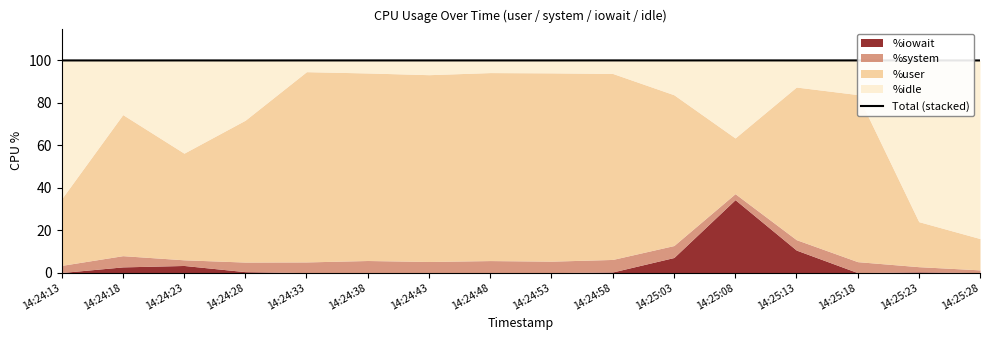

Rank the categories by value from highest to lowest.

14:24:58, 14:25:08, 14:25:18, 14:24:48, 14:24:13, 14:24:23, 14:24:33, 14:24:43, 14:24:53, 14:25:03, 14:25:13, 14:25:23, 14:24:38, 14:24:28, 14:24:18, 14:25:28